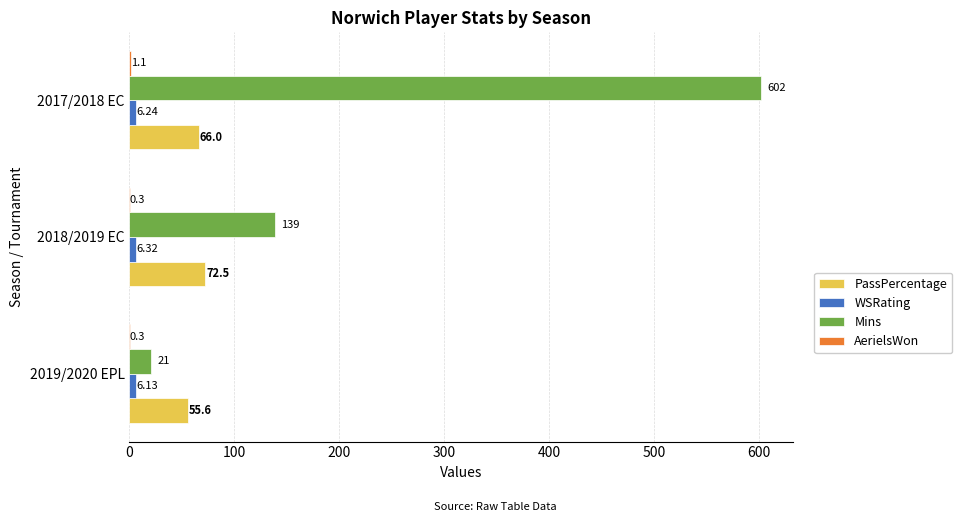

Which series changed the most between 2019/2020 EPL and 2017/2018 EC?

Mins